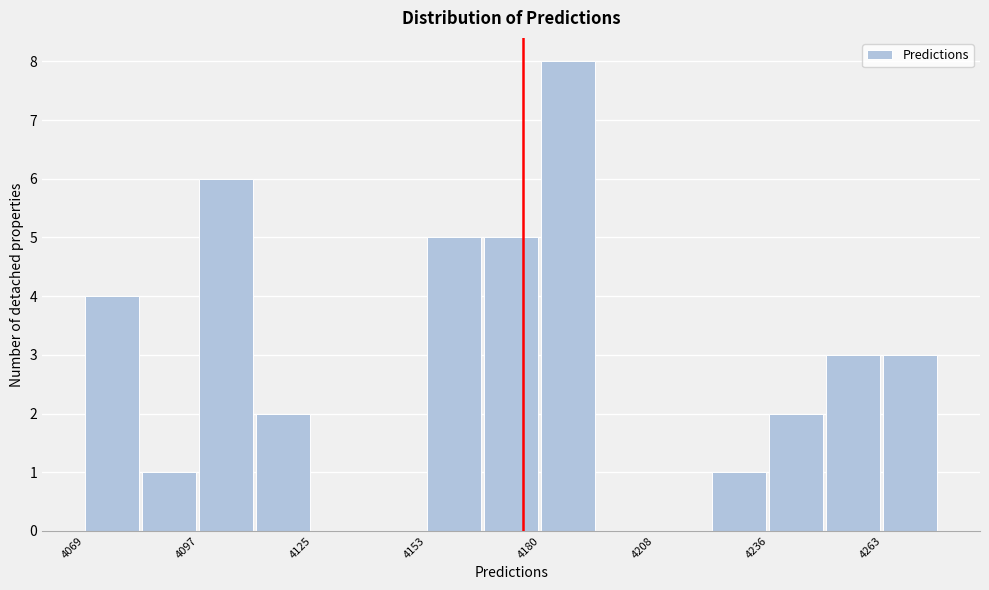

Around what value on the x-axis is the tallest bar? Give the approximate position of its centre, as read against the axis.

4185